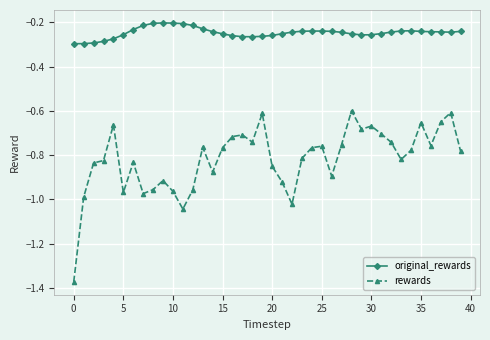

What is the sum of all original_rewards values?

-9.9